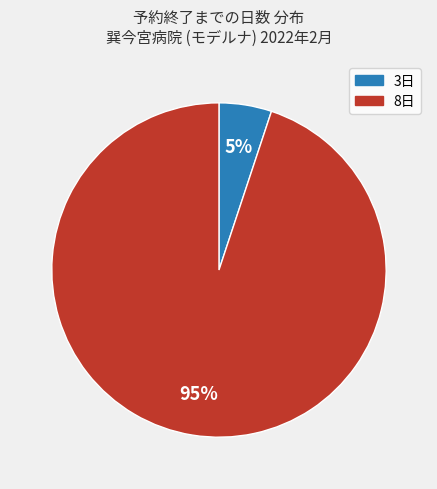

How many segments does this pie chart have?

2